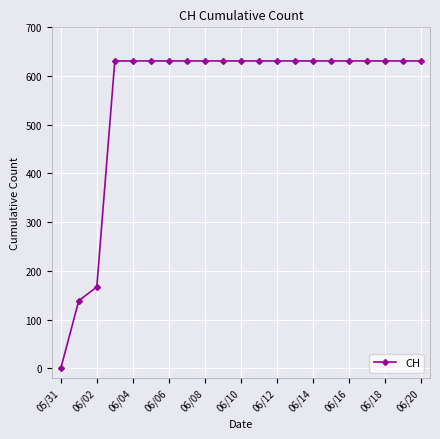

What is the sum of all values?

11664